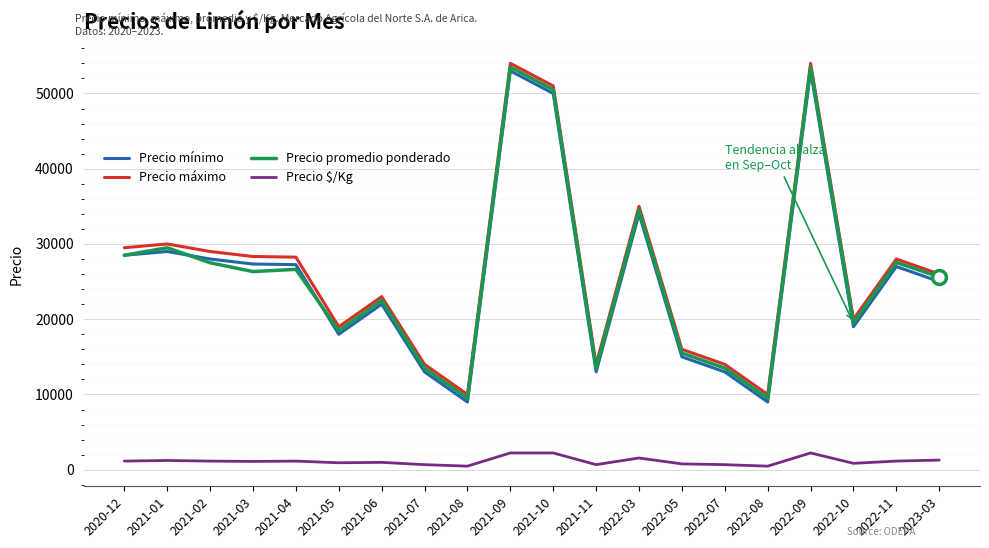

True or false: Precio promedio ponderado and Precio mínimo intersect in this chart.

True